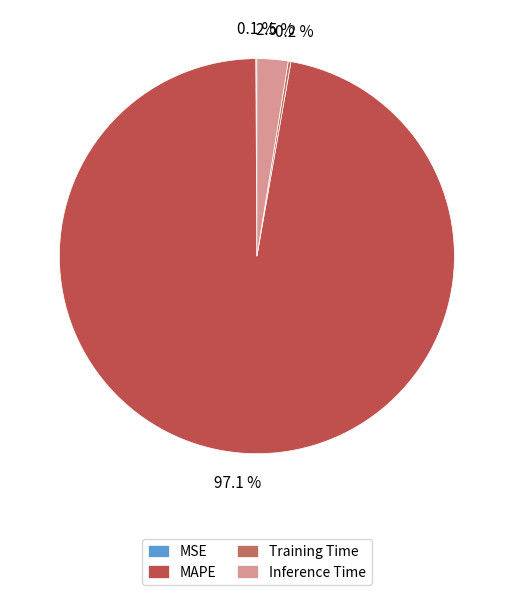

Rank the categories by value from highest to lowest.

MAPE, Inference Time, Training Time, MSE